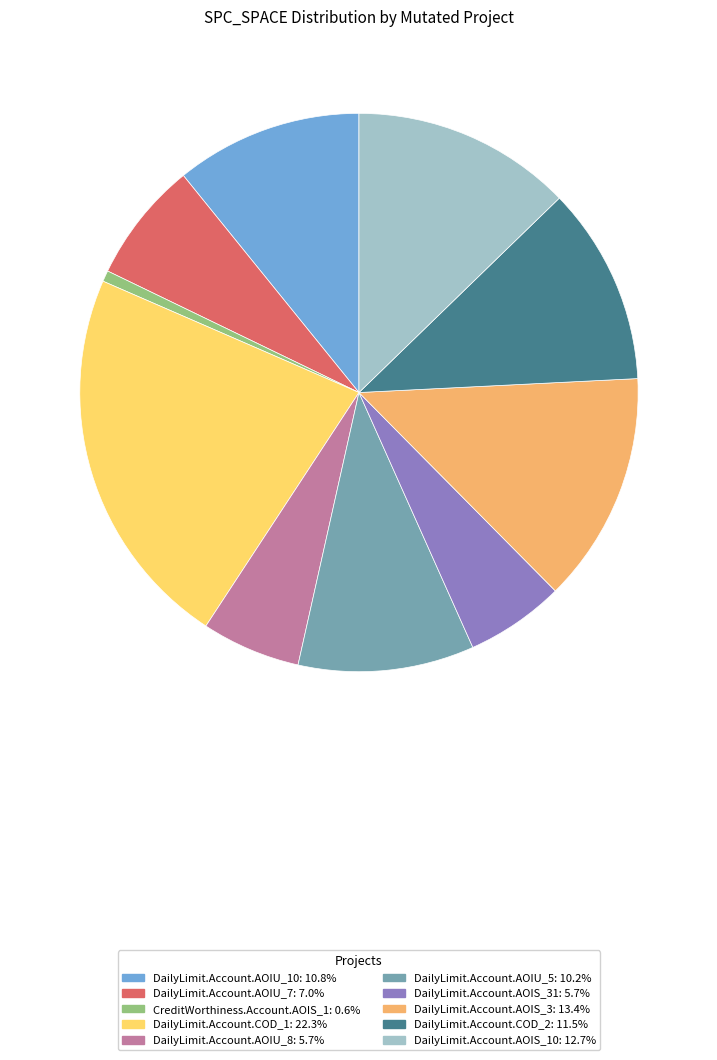

Does any single category account for the majority?

No